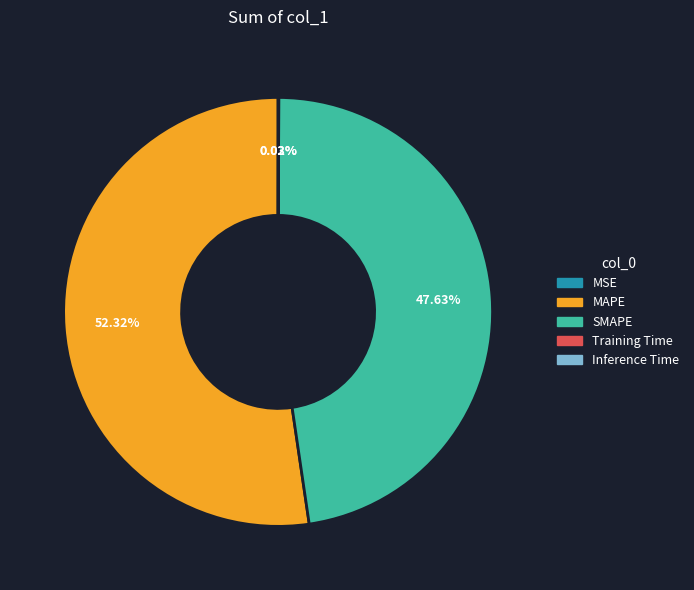

What is the largest slice in the pie chart?

MAPE